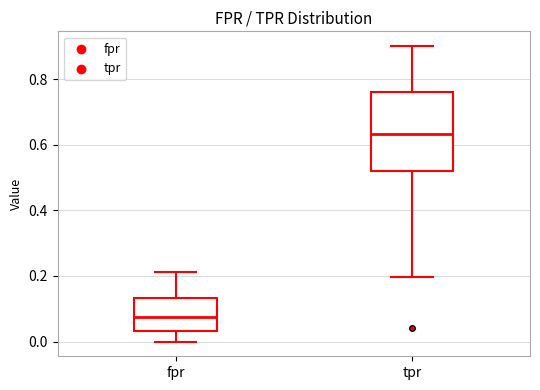

Which box is the tallest, from its lower edge to its upper edge?

tpr